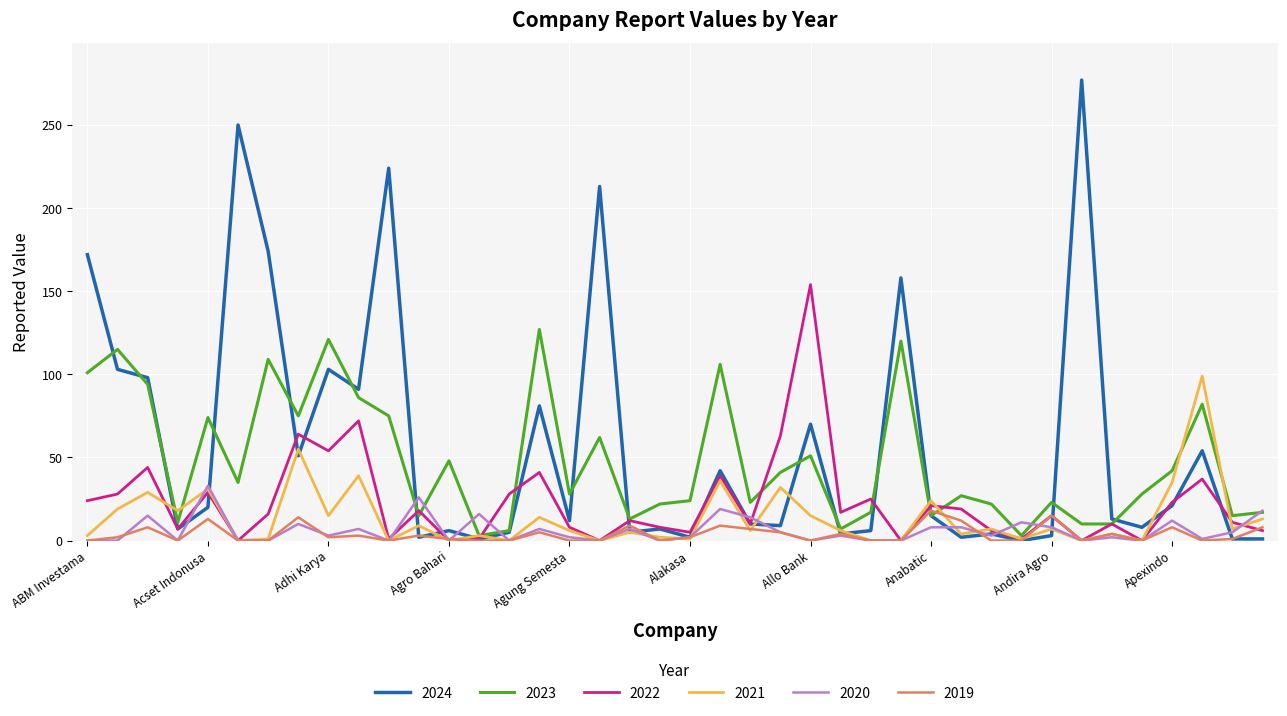

What is the greatest value displayed?

277